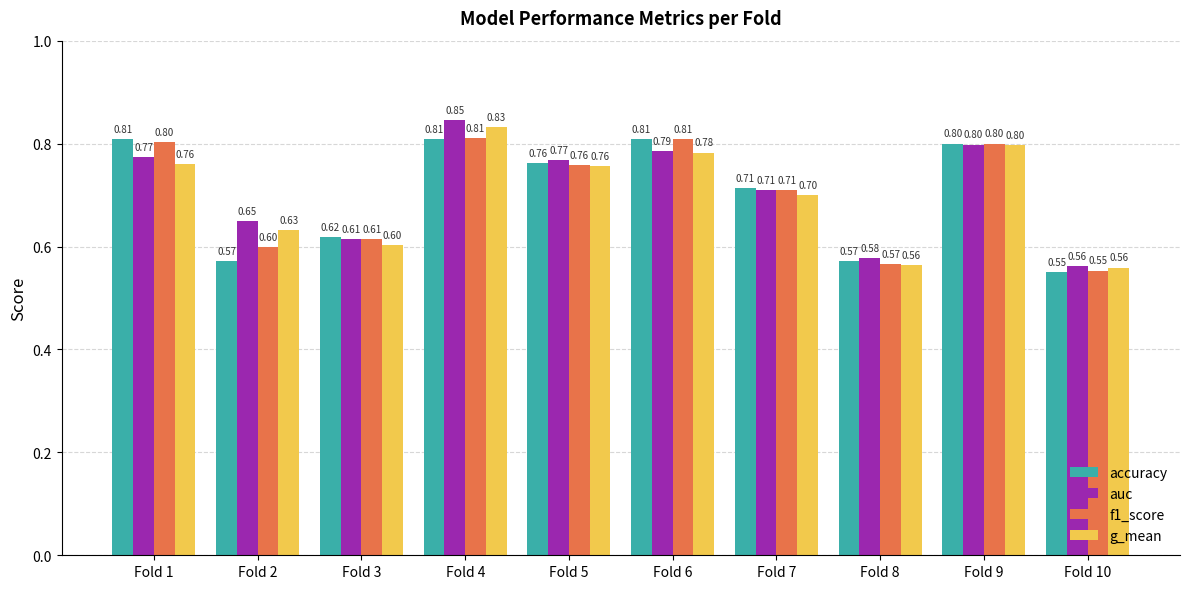

Between Fold 2 and Fold 6, which series saw the biggest shift?

accuracy